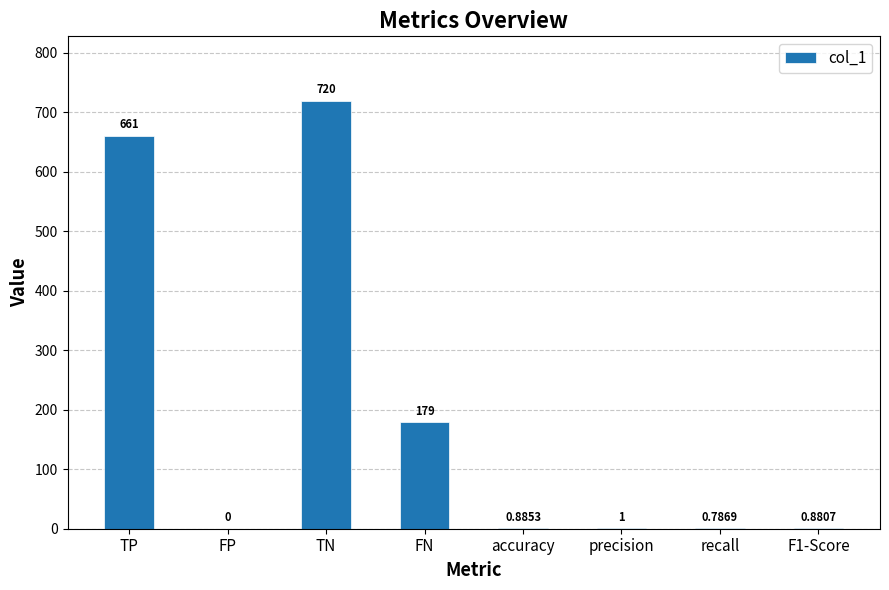

Where does the data first go above 1?

TP